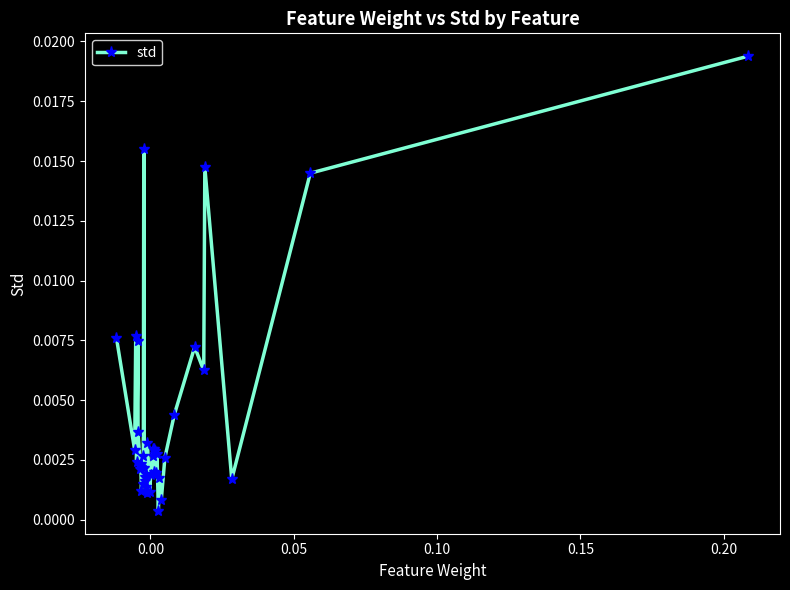

True or false: there are more than 1 points higher than both neighbors.

True